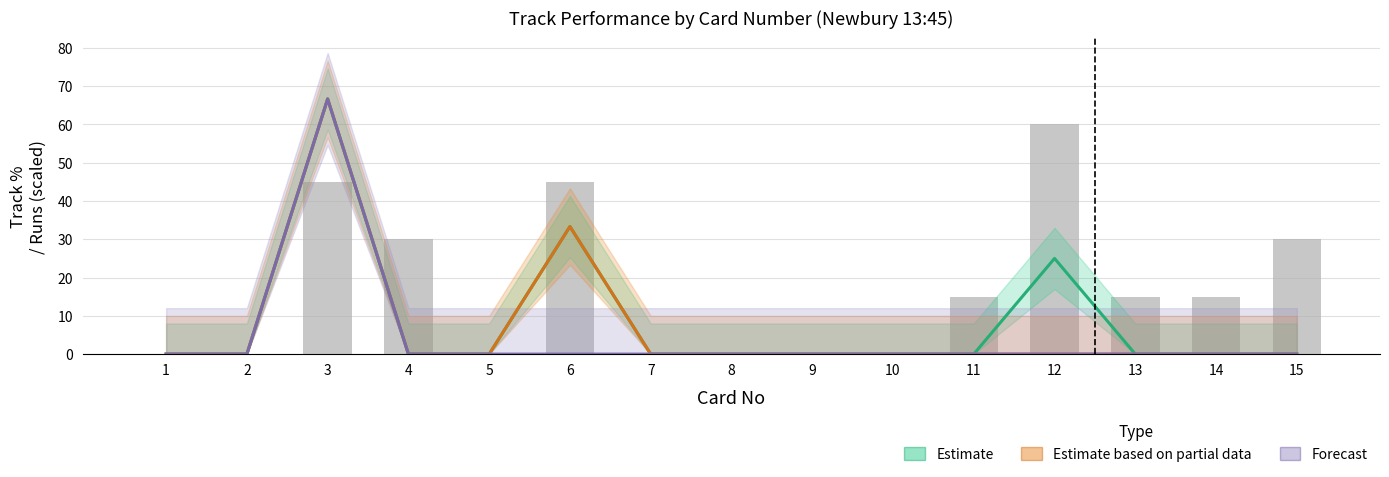

What is the difference between the maximum and minimum values in the Forecast series?

66.7